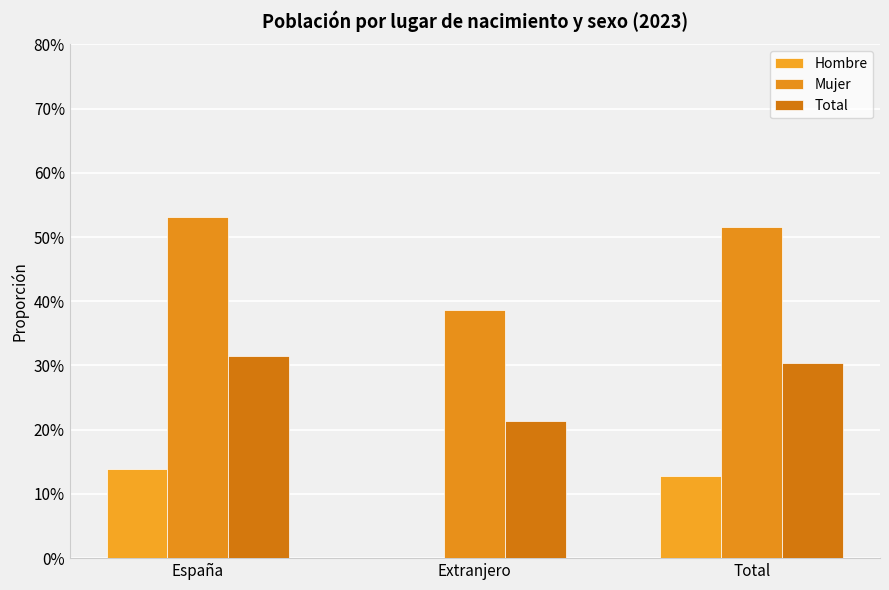

At Total, list the series in order from smallest to largest.

Hombre, Total, Mujer